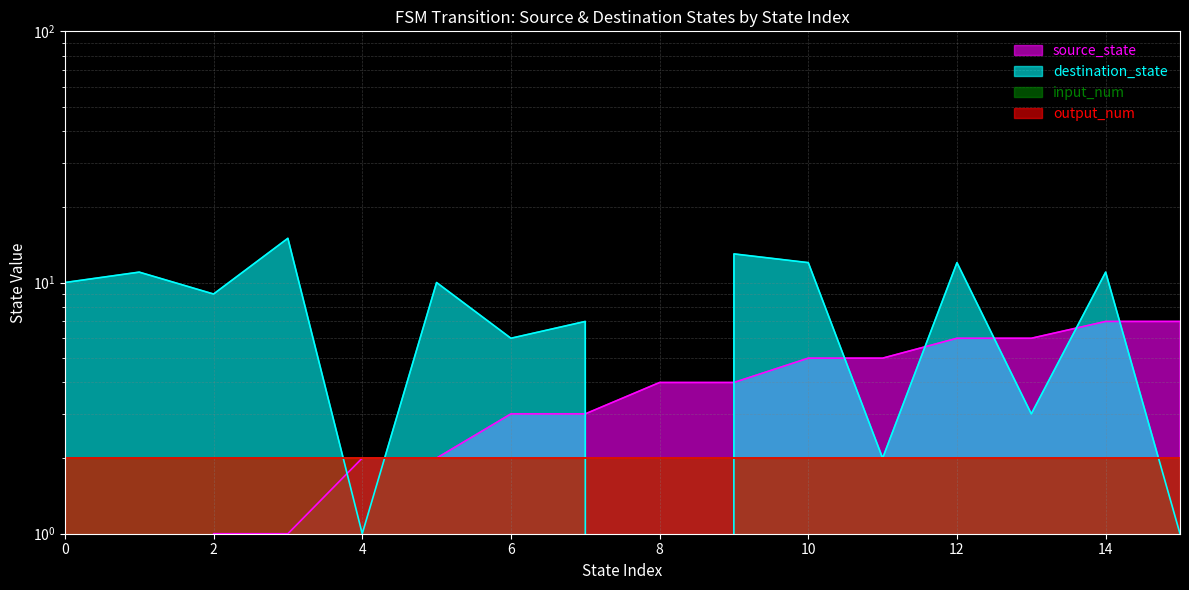

What is the sum of the destination_state values at 12 and 11?

14